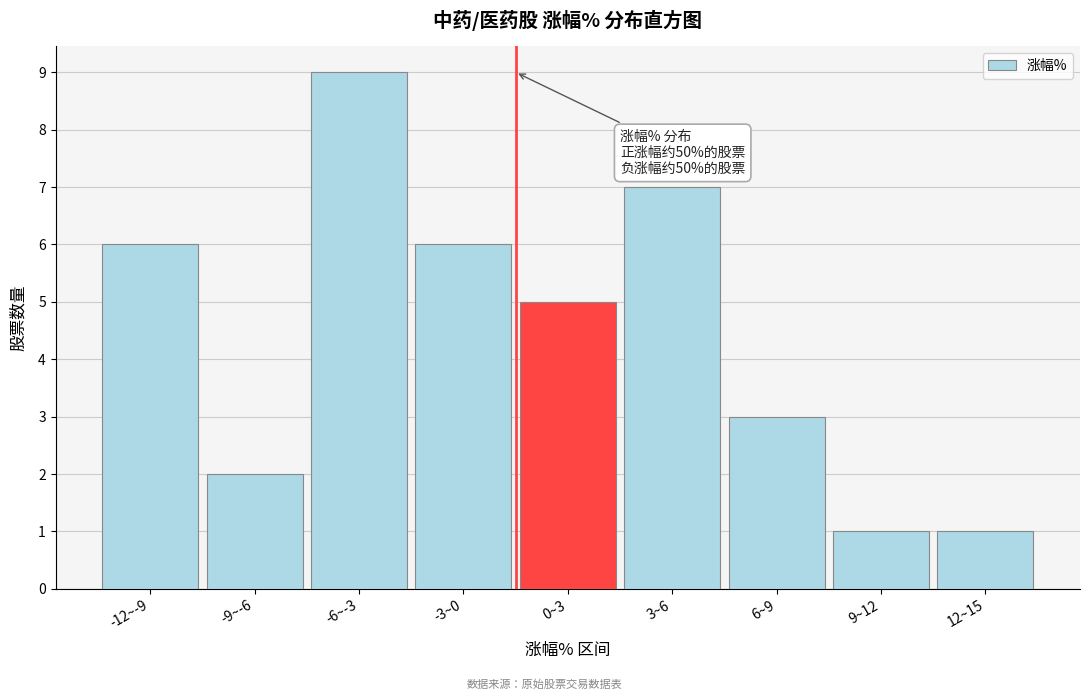

Reading right to left, what are all the values shown in this chart?

1	1	3	7	5	6	9	2	6